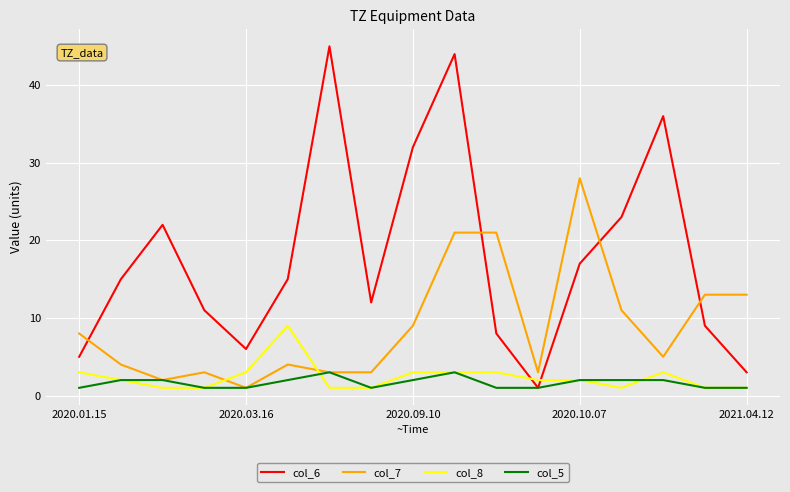

What is the maximum value shown in the chart?

45